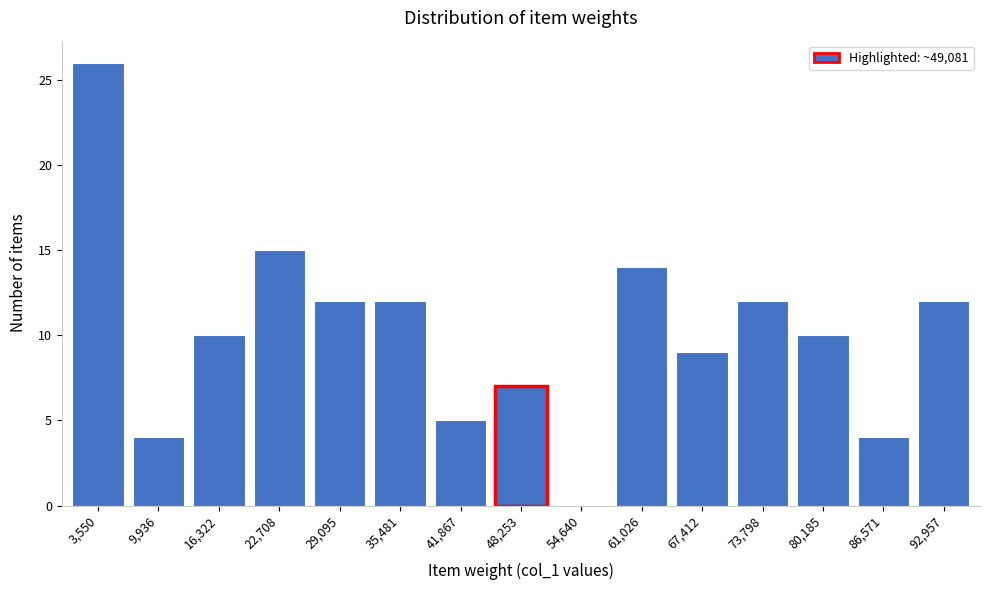

Reading left to right, what are all the values shown in this chart?

3,550=26	9,936=4	16,322=10	22,708=15	29,095=12	35,481=12	41,867=5	48,253=7	54,640=0	61,026=14	67,412=9	73,798=12	80,185=10	86,571=4	92,957=12